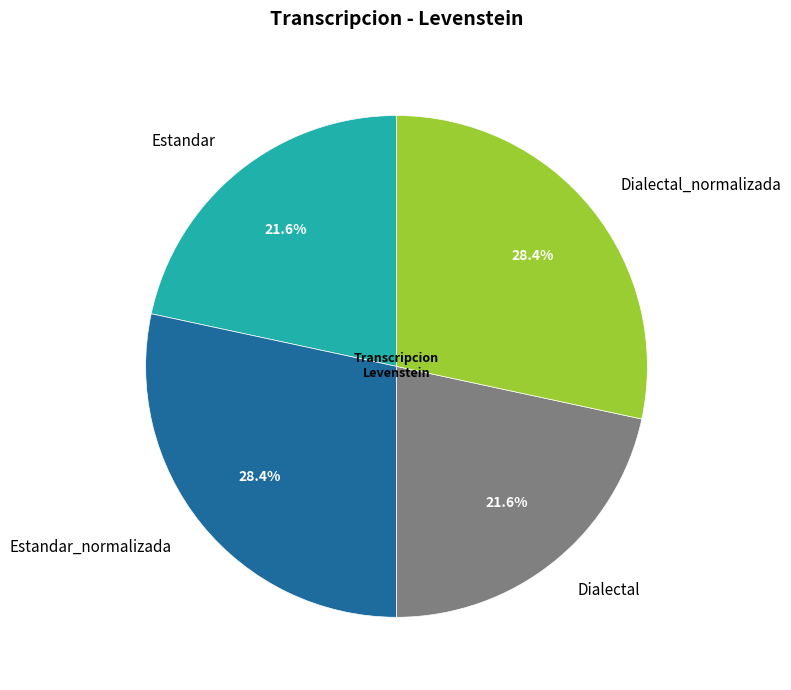

Count the number of slices in the pie.

4